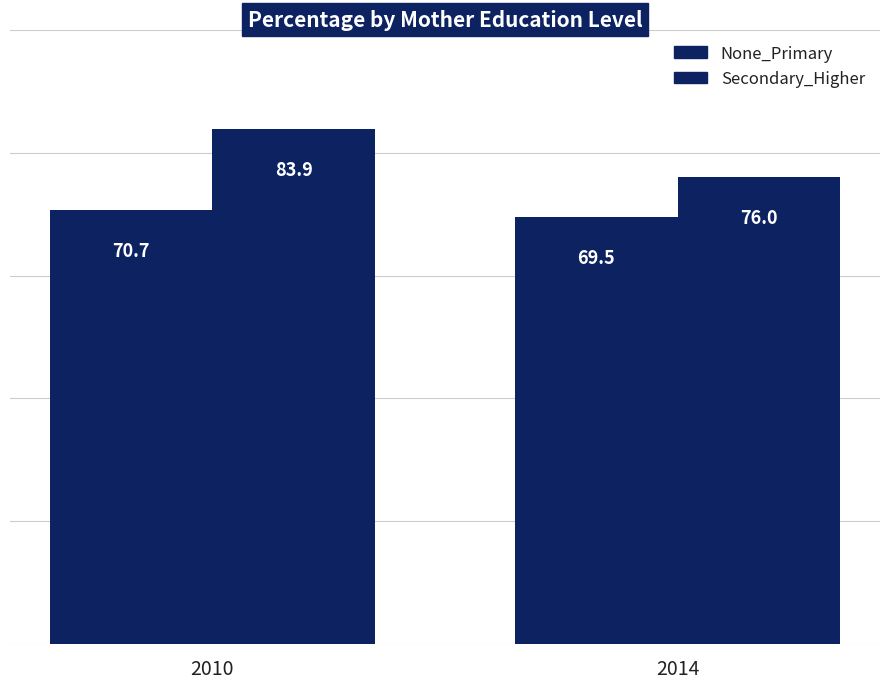

Are the bars grouped side by side (vs. stacked)?

Yes